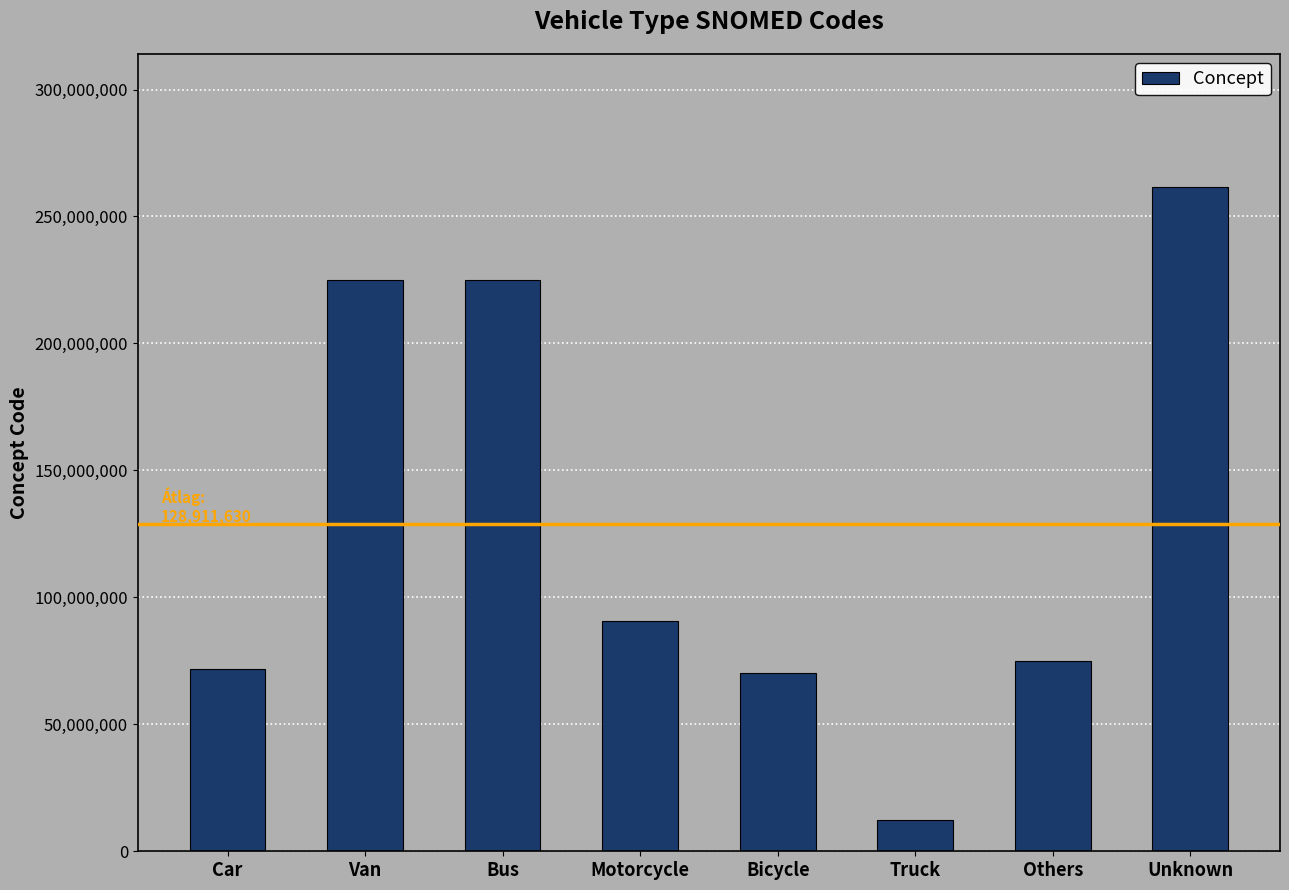

What is the label of the 7th bar from the right?

Van